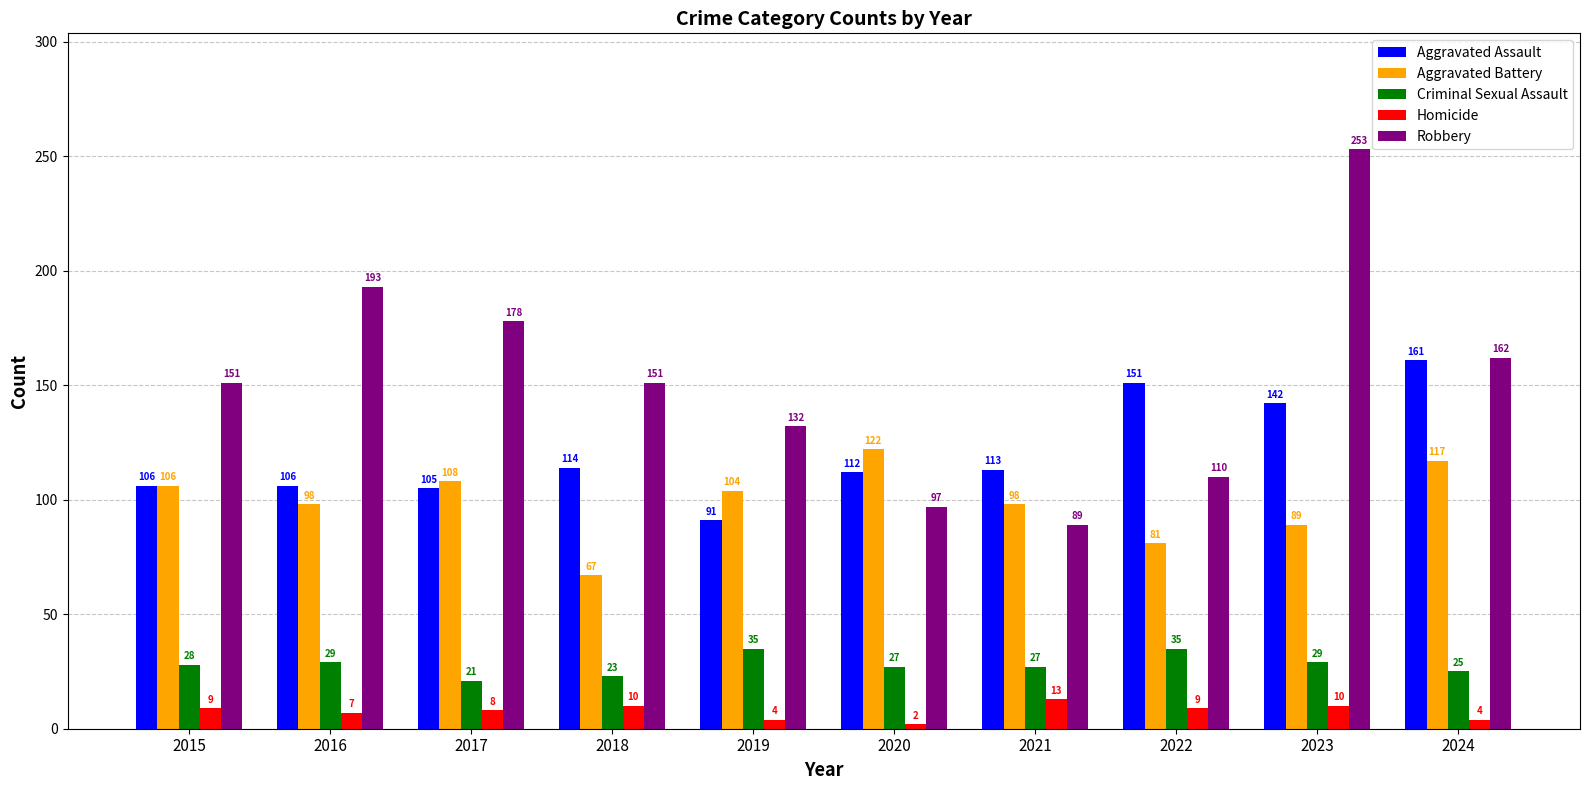

Which series has the largest range (max minus min)?

Robbery